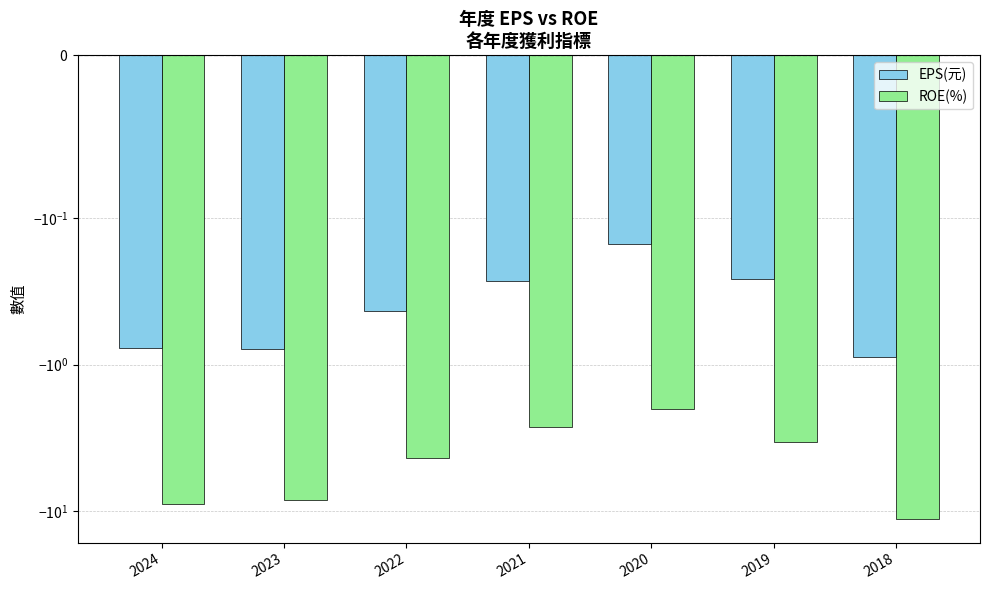

List the series in order of their overall mean, highest first.

EPS(元), ROE(%)